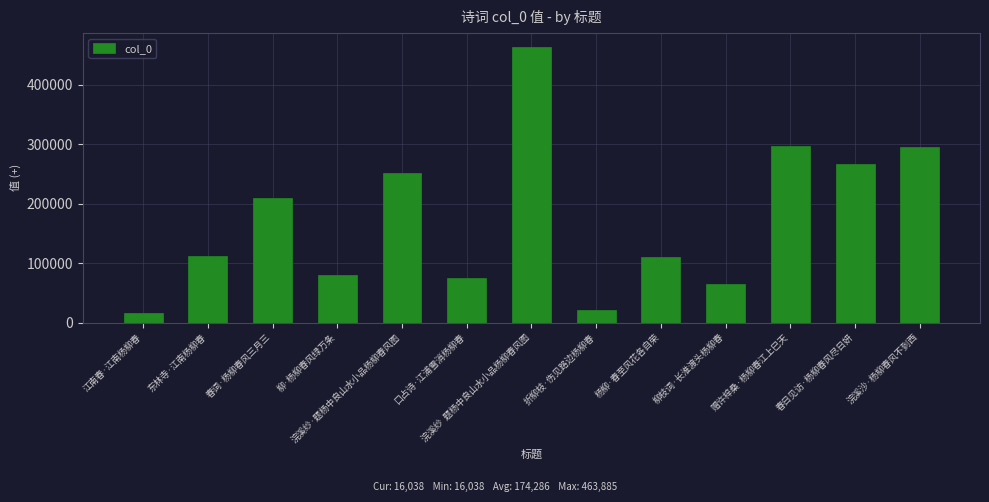

What is the difference between the values at 柳·杨柳春风绿万条 and 江南春·江南杨柳春?

64681